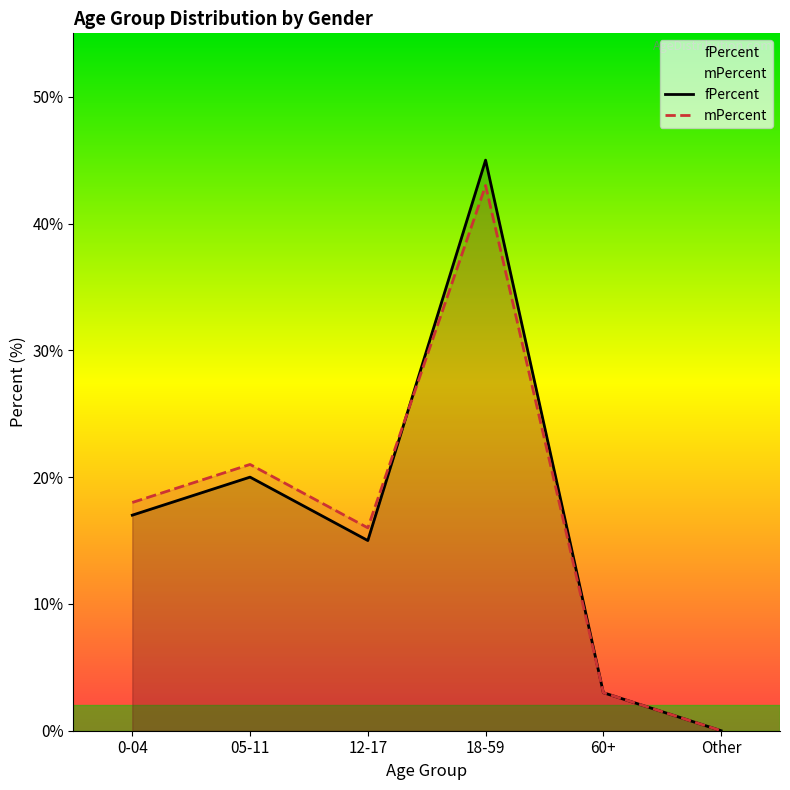

The value of mPercent at 18-59 is 56. True or false?

False